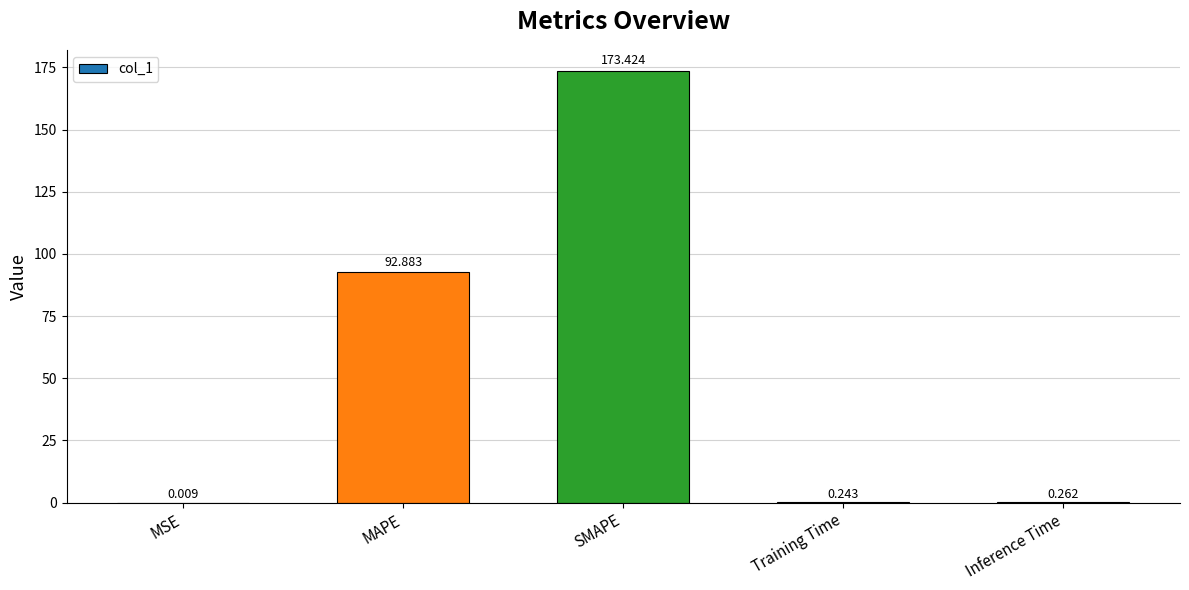

What value does the data have at SMAPE?

173.4